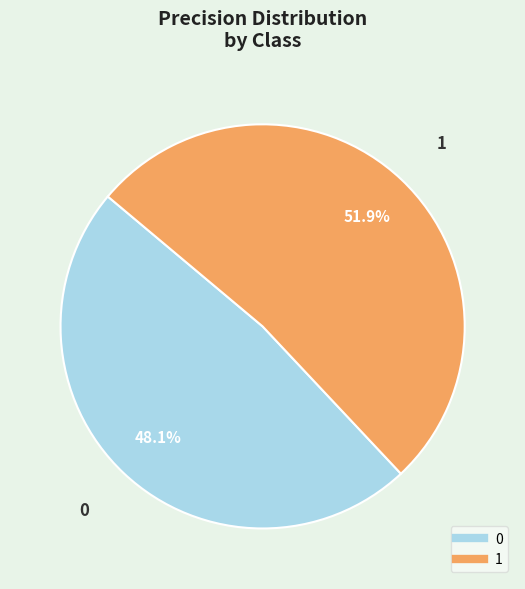

To the nearest percent, what is the difference between the 0 and 1 slice percentages?

4%